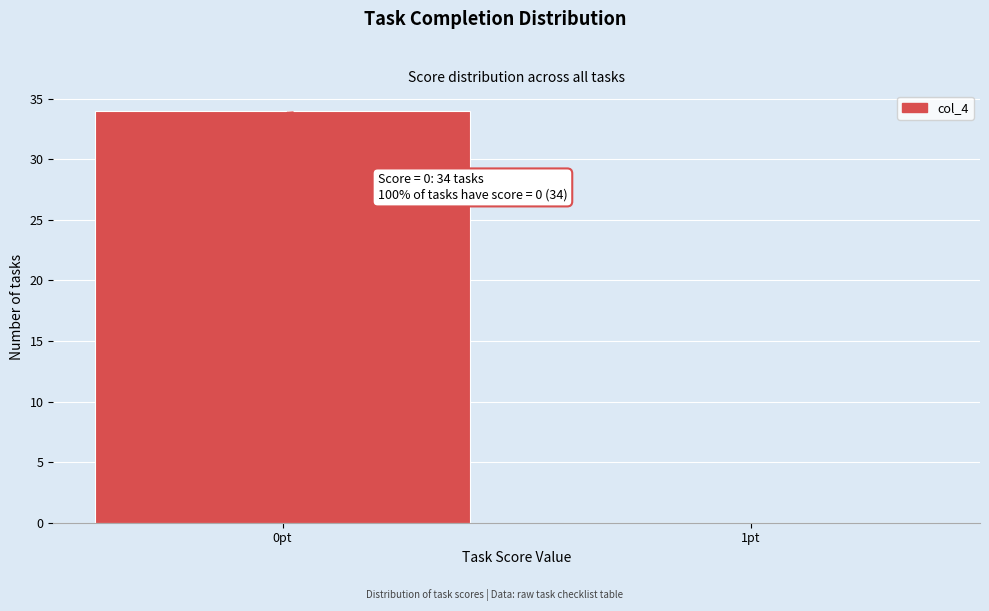

Reading left to right, transcribe all the data shown in this chart.

0pt=34	1pt=0